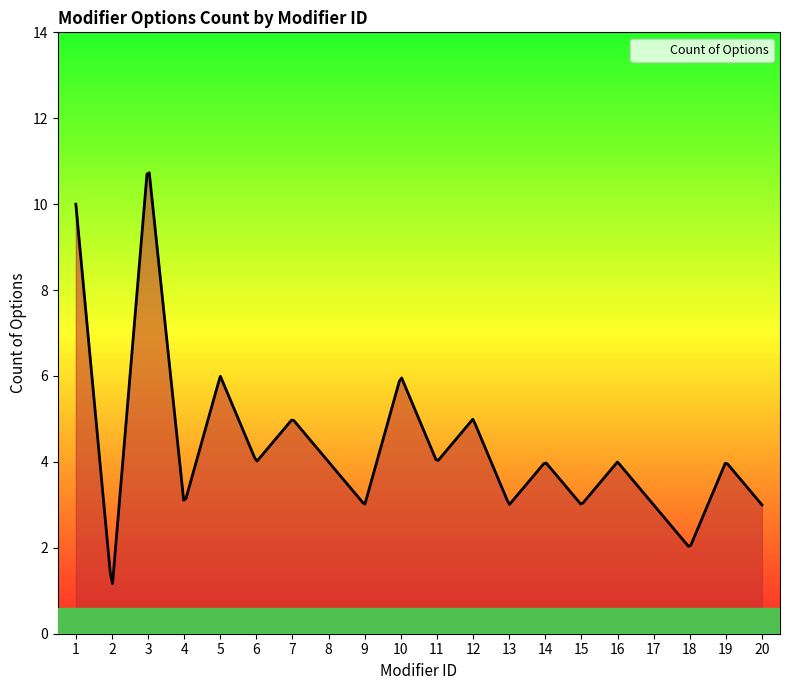

What is the greatest value displayed?

10.7